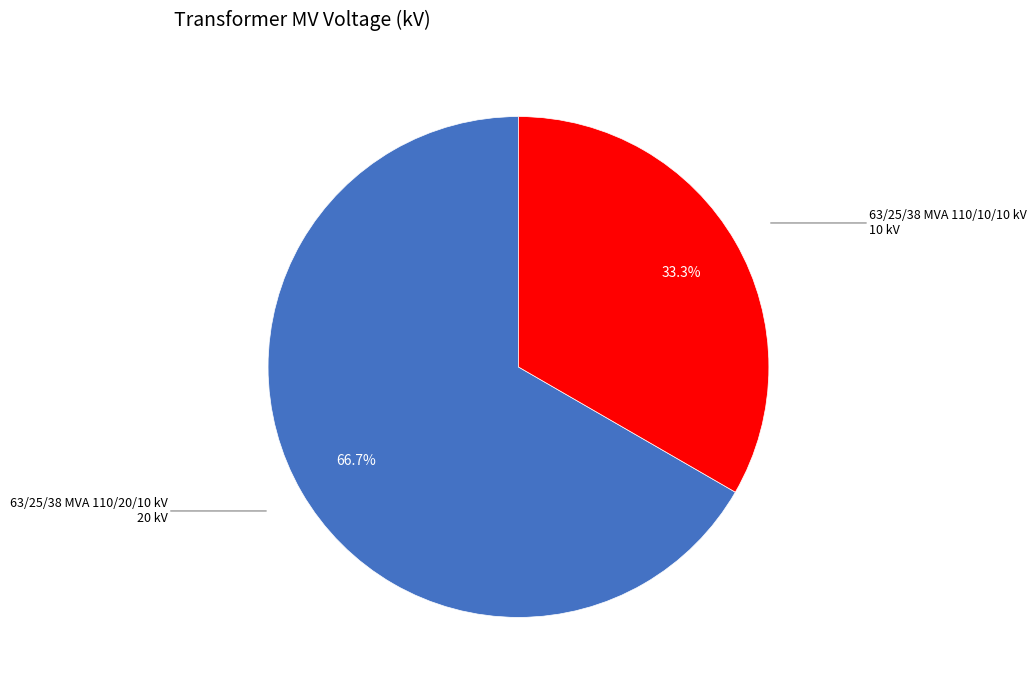

Does any single category account for the majority?

Yes